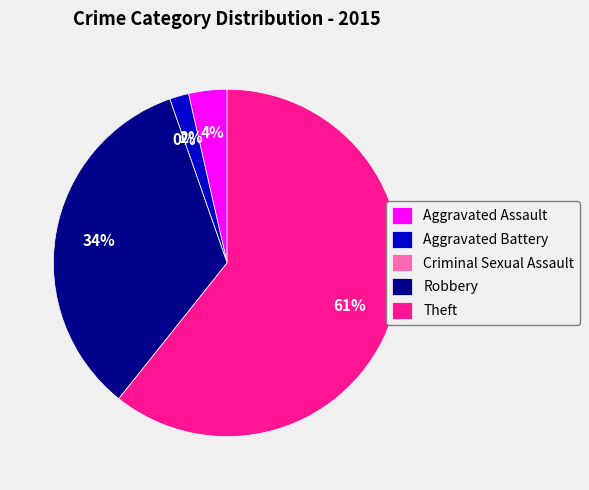

Approximately how many times larger is the value at Aggravated Battery compared to Robbery?

0.1